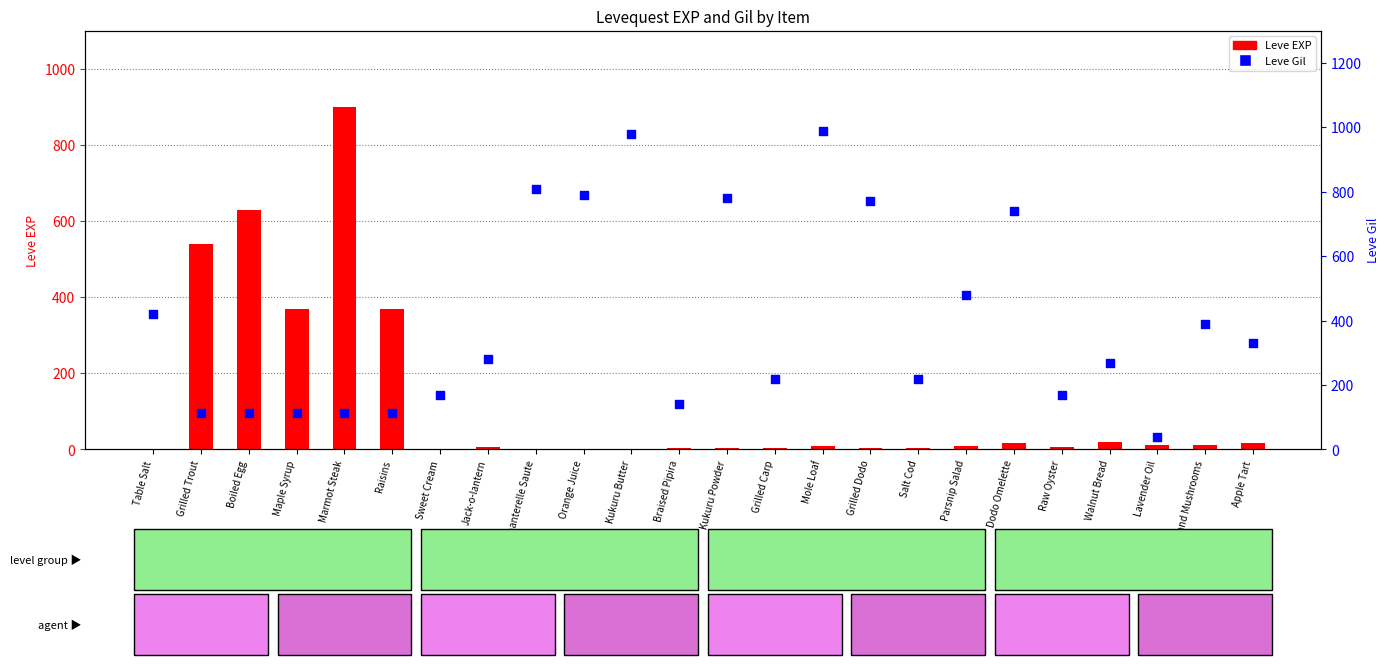

Which series contains the lowest Y value?

Leve EXP